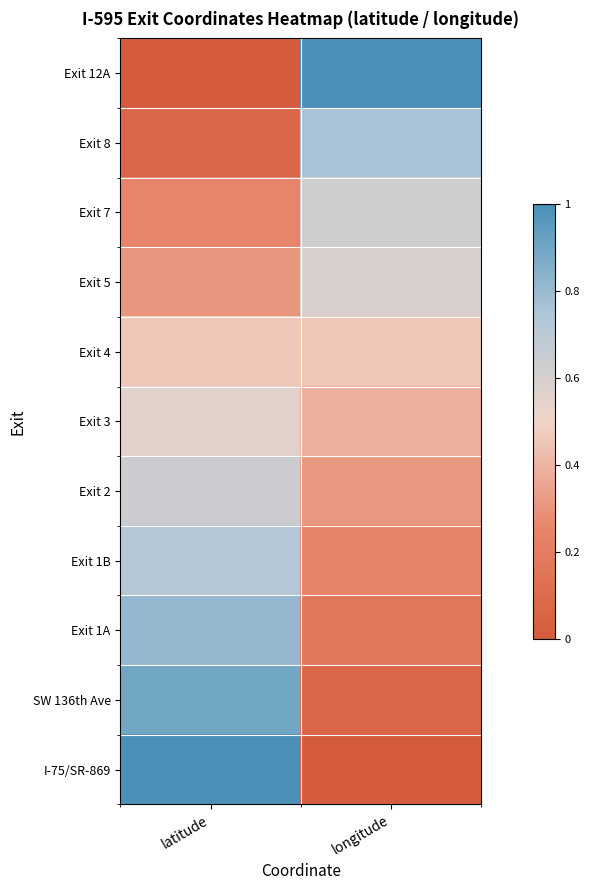

Reading right to left, list all the values displayed in this chart.

Exit 12A: longitude=1.0	latitude=0.0
Exit 8: longitude=0.8	latitude=0.1
Exit 7: longitude=0.6	latitude=0.2
Exit 5: longitude=0.6	latitude=0.3
Exit 4: longitude=0.5	latitude=0.5
Exit 3: longitude=0.4	latitude=0.6
Exit 2: longitude=0.3	latitude=0.6
Exit 1B: longitude=0.2	latitude=0.7
Exit 1A: longitude=0.2	latitude=0.8
SW 136th Ave: longitude=0.1	latitude=0.9
I-75/SR-869: longitude=0.0	latitude=1.0